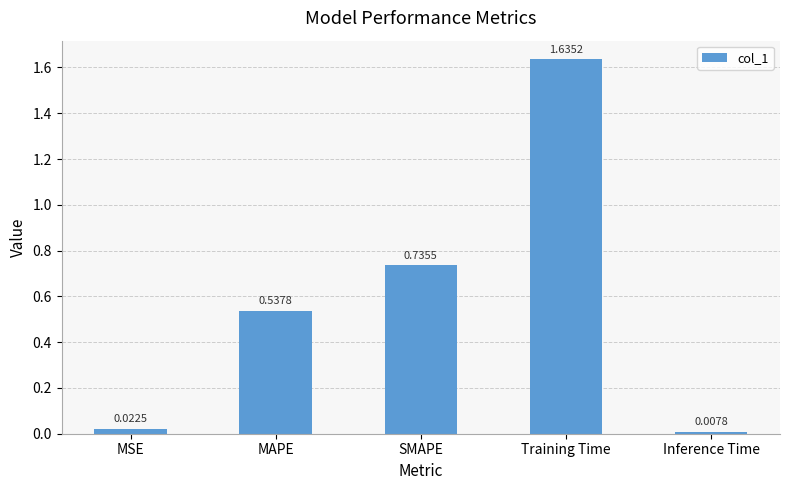

How many bars are there in total?

5